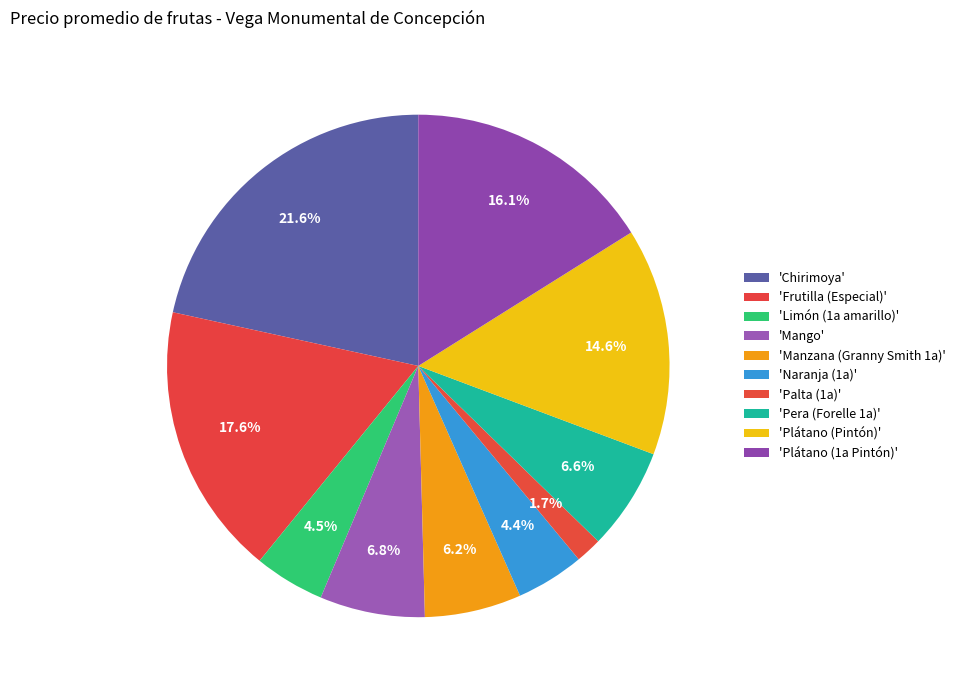

How many slices are in this pie chart?

10